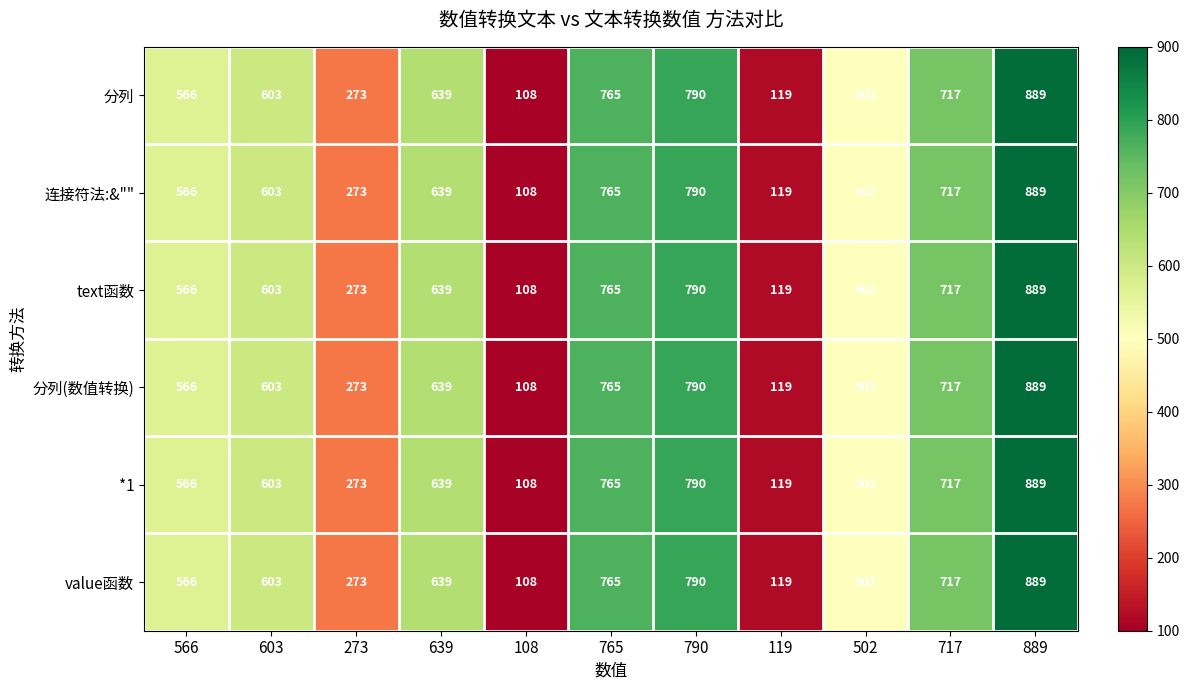

The value函数 series shows 717 at 717. True or false?

True